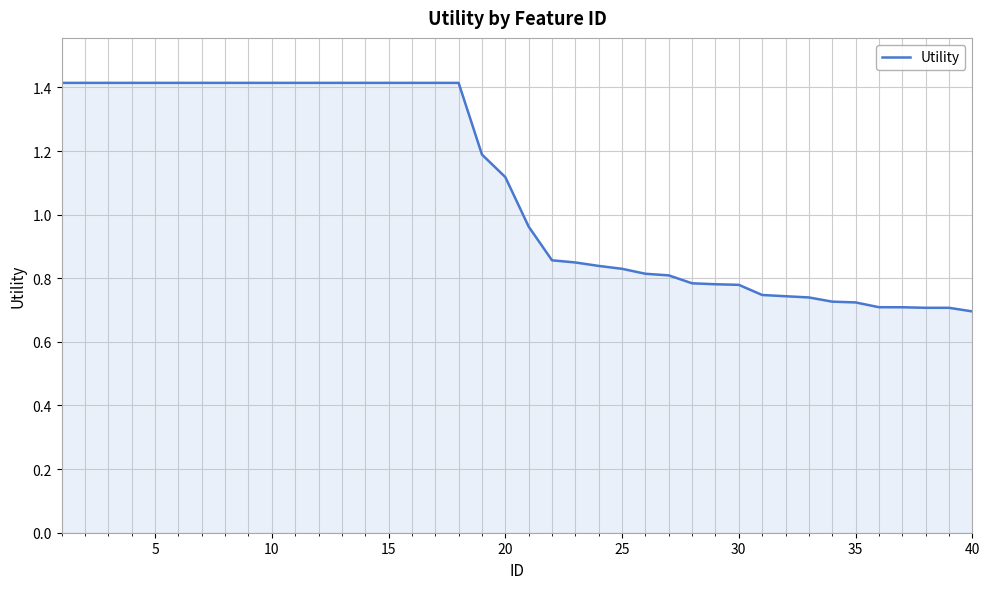

What is the greatest value displayed?

1.4